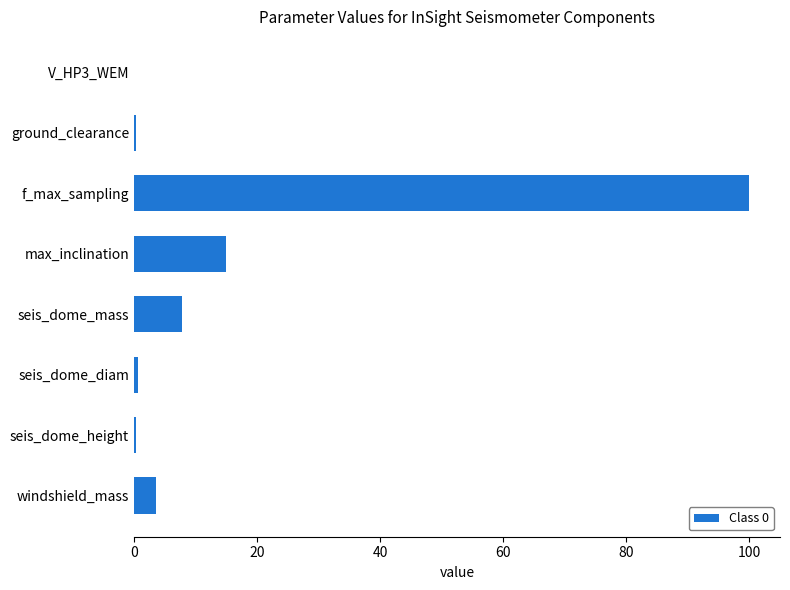

Which category has the highest value across all series?

f_max_sampling